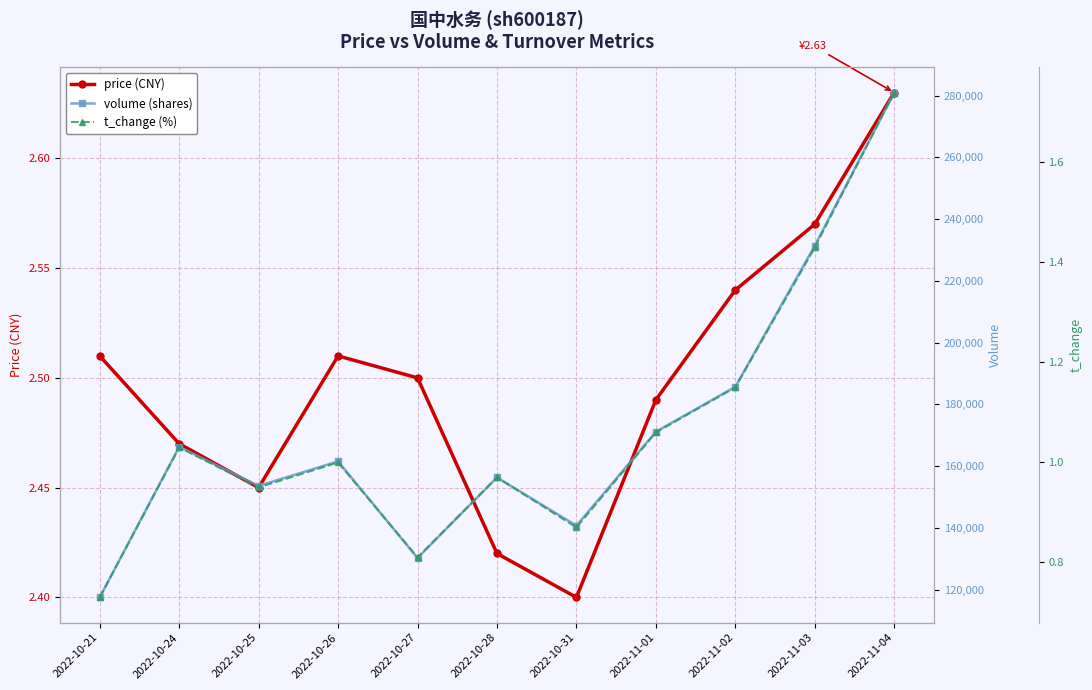

True or false: t_change and volume intersect in this chart.

False